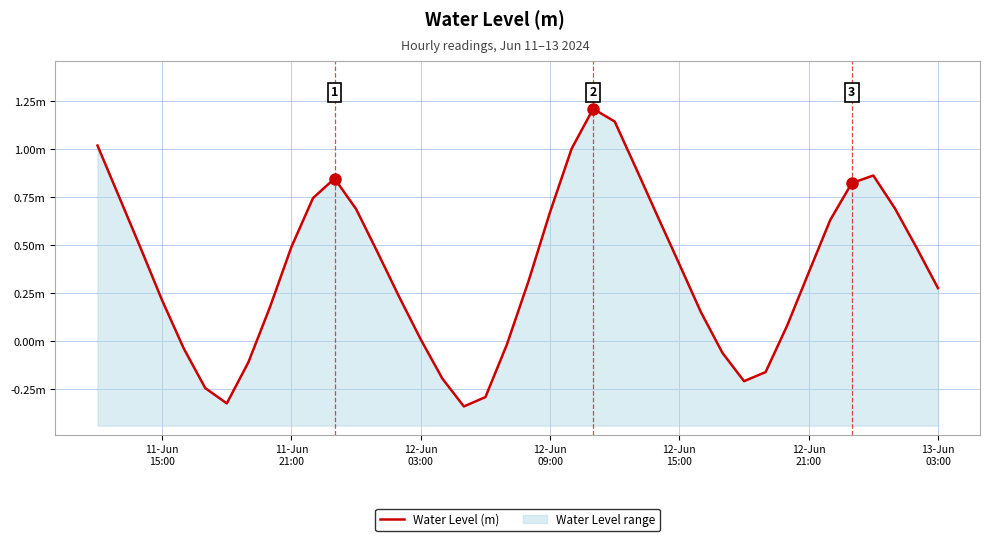

What is the greatest value displayed?

1.2